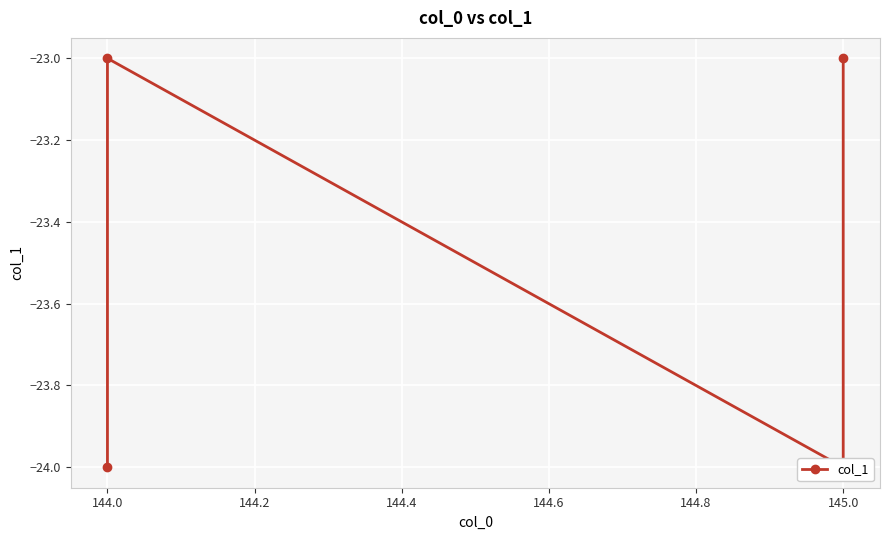

Which label corresponds to the largest value in the chart?

144.0